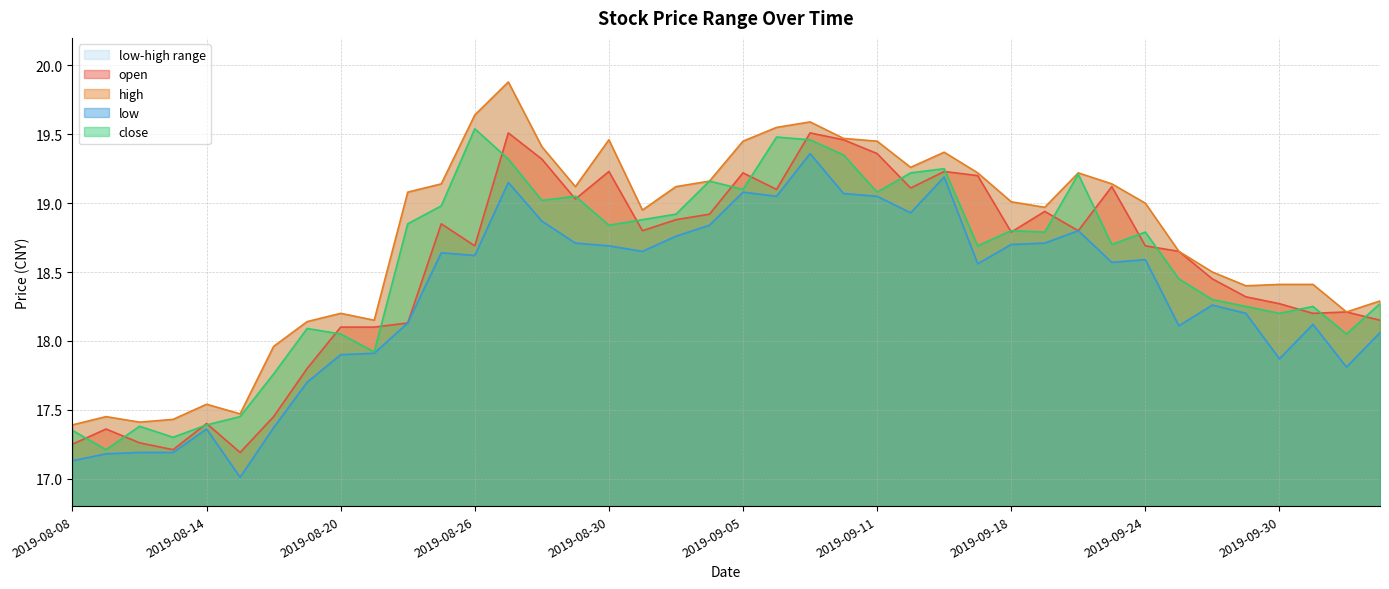

Reading right to left, list all the values displayed in this chart.

open: 2019-10-10=18.1	2019-10-09=18.2	2019-10-08=18.2	2019-09-30=18.3	2019-09-27=18.3	2019-09-26=18.4	2019-09-25=18.6	2019-09-24=18.7	2019-09-23=19.1	2019-09-20=18.8	2019-09-19=18.9	2019-09-18=18.8	2019-09-17=19.2	2019-09-16=19.2	2019-09-12=19.1	2019-09-11=19.4	2019-09-10=19.5	2019-09-09=19.5	2019-09-06=19.1	2019-09-05=19.2	2019-09-04=18.9	2019-09-03=18.9	2019-09-02=18.8	2019-08-30=19.2	2019-08-29=19.0	2019-08-28=19.3	2019-08-27=19.5	2019-08-26=18.7	2019-08-23=18.9	2019-08-22=18.1	2019-08-21=18.1	2019-08-20=18.1	2019-08-19=17.8	2019-08-16=17.4	2019-08-15=17.2	2019-08-14=17.4	2019-08-13=17.2	2019-08-12=17.3	2019-08-09=17.4	2019-08-08=17.2
high: 2019-10-10=18.3	2019-10-09=18.2	2019-10-08=18.4	2019-09-30=18.4	2019-09-27=18.4	2019-09-26=18.5	2019-09-25=18.6	2019-09-24=19.0	2019-09-23=19.1	2019-09-20=19.2	2019-09-19=19.0	2019-09-18=19.0	2019-09-17=19.2	2019-09-16=19.4	2019-09-12=19.3	2019-09-11=19.4	2019-09-10=19.5	2019-09-09=19.6	2019-09-06=19.6	2019-09-05=19.4	2019-09-04=19.2	2019-09-03=19.1	2019-09-02=18.9	2019-08-30=19.5	2019-08-29=19.1	2019-08-28=19.4	2019-08-27=19.9	2019-08-26=19.6	2019-08-23=19.1	2019-08-22=19.1	2019-08-21=18.1	2019-08-20=18.2	2019-08-19=18.1	2019-08-16=18.0	2019-08-15=17.5	2019-08-14=17.5	2019-08-13=17.4	2019-08-12=17.4	2019-08-09=17.4	2019-08-08=17.4
low: 2019-10-10=18.1	2019-10-09=17.8	2019-10-08=18.1	2019-09-30=17.9	2019-09-27=18.2	2019-09-26=18.3	2019-09-25=18.1	2019-09-24=18.6	2019-09-23=18.6	2019-09-20=18.8	2019-09-19=18.7	2019-09-18=18.7	2019-09-17=18.6	2019-09-16=19.2	2019-09-12=18.9	2019-09-11=19.1	2019-09-10=19.1	2019-09-09=19.4	2019-09-06=19.1	2019-09-05=19.1	2019-09-04=18.8	2019-09-03=18.8	2019-09-02=18.6	2019-08-30=18.7	2019-08-29=18.7	2019-08-28=18.9	2019-08-27=19.1	2019-08-26=18.6	2019-08-23=18.6	2019-08-22=18.1	2019-08-21=17.9	2019-08-20=17.9	2019-08-19=17.7	2019-08-16=17.4	2019-08-15=17.0	2019-08-14=17.4	2019-08-13=17.2	2019-08-12=17.2	2019-08-09=17.2	2019-08-08=17.1
close: 2019-10-10=18.3	2019-10-09=18.1	2019-10-08=18.2	2019-09-30=18.2	2019-09-27=18.2	2019-09-26=18.3	2019-09-25=18.4	2019-09-24=18.8	2019-09-23=18.7	2019-09-20=19.2	2019-09-19=18.8	2019-09-18=18.8	2019-09-17=18.7	2019-09-16=19.2	2019-09-12=19.2	2019-09-11=19.1	2019-09-10=19.4	2019-09-09=19.5	2019-09-06=19.5	2019-09-05=19.1	2019-09-04=19.2	2019-09-03=18.9	2019-09-02=18.9	2019-08-30=18.8	2019-08-29=19.1	2019-08-28=19.0	2019-08-27=19.3	2019-08-26=19.5	2019-08-23=19.0	2019-08-22=18.9	2019-08-21=17.9	2019-08-20=18.1	2019-08-19=18.1	2019-08-16=17.8	2019-08-15=17.4	2019-08-14=17.4	2019-08-13=17.3	2019-08-12=17.4	2019-08-09=17.2	2019-08-08=17.4